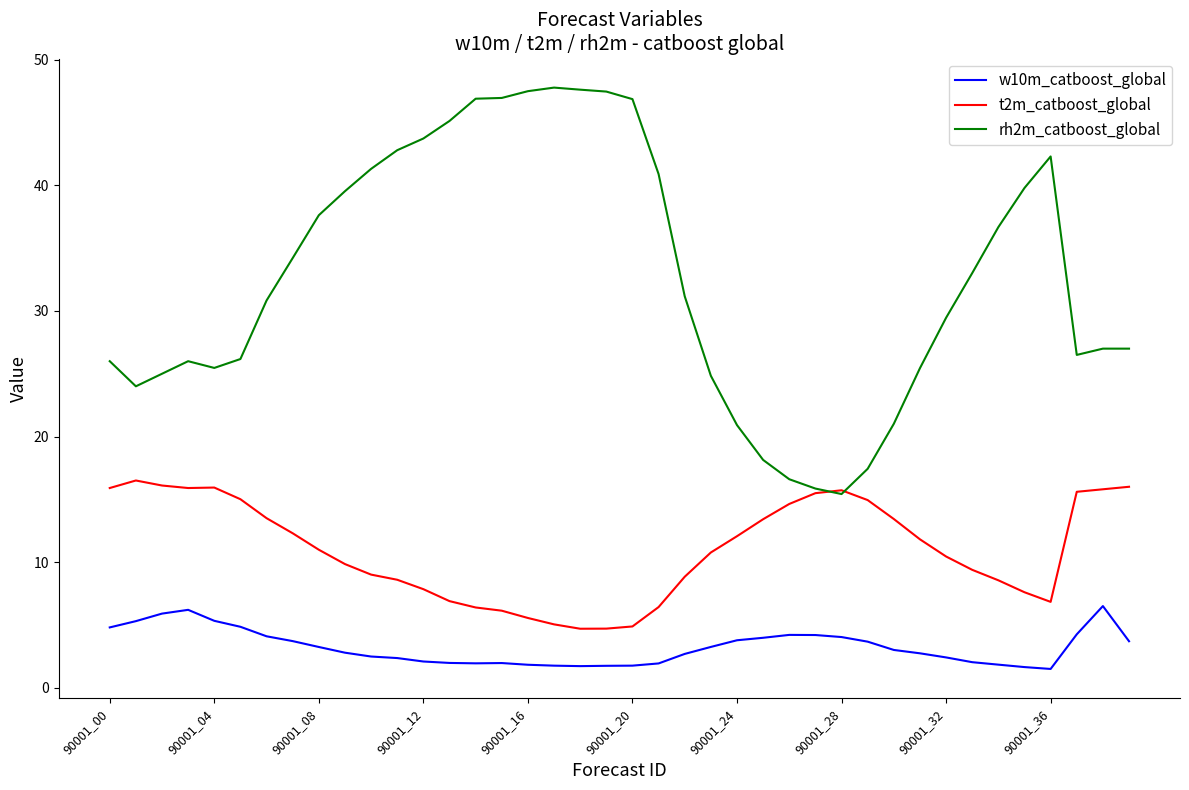

Which series has the widest spread of values?

rh2m_catboost_global